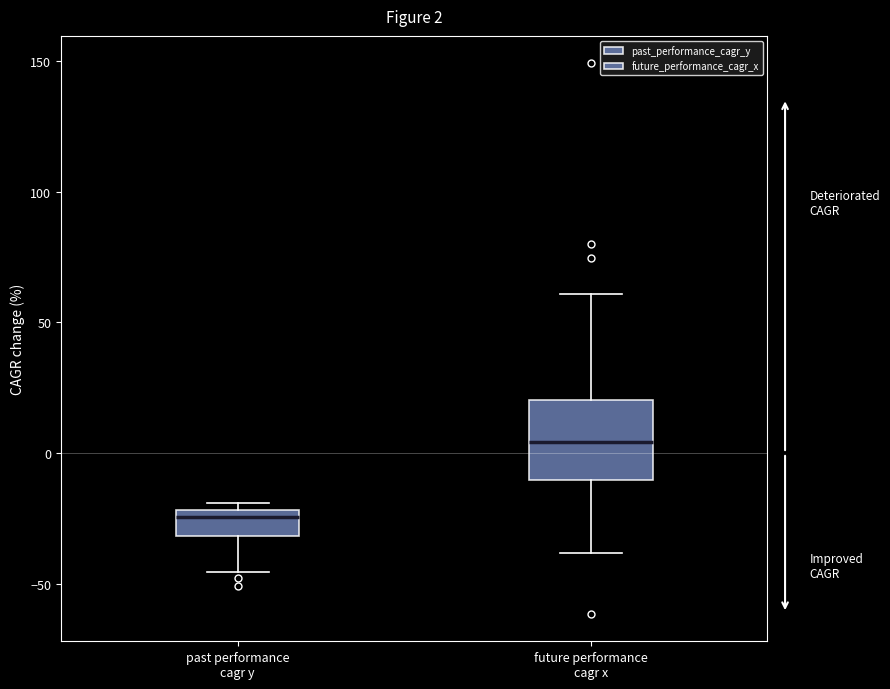

Which box has the highest median line?

future performance cagr x